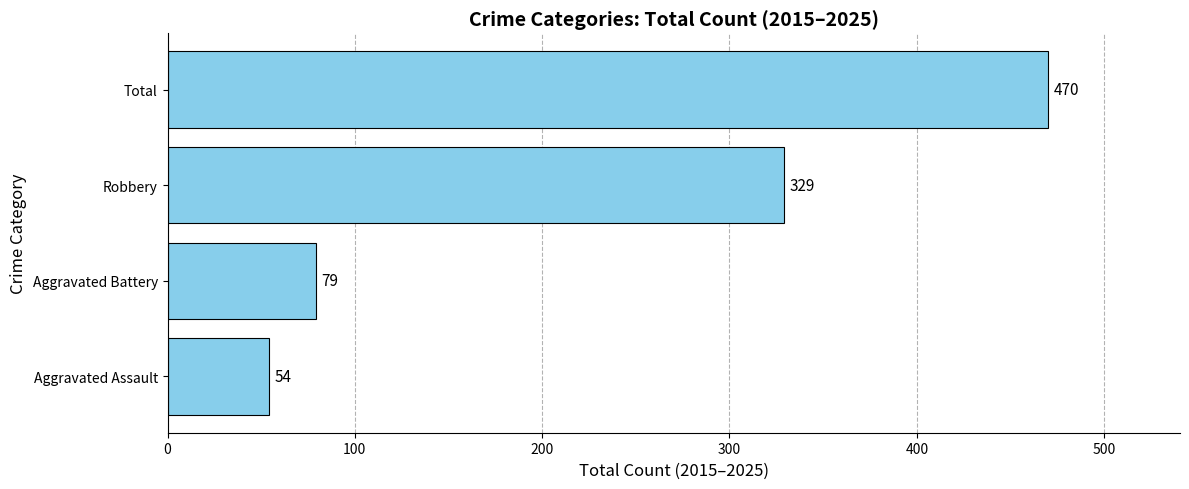

Does the chart contain any negative values?

No